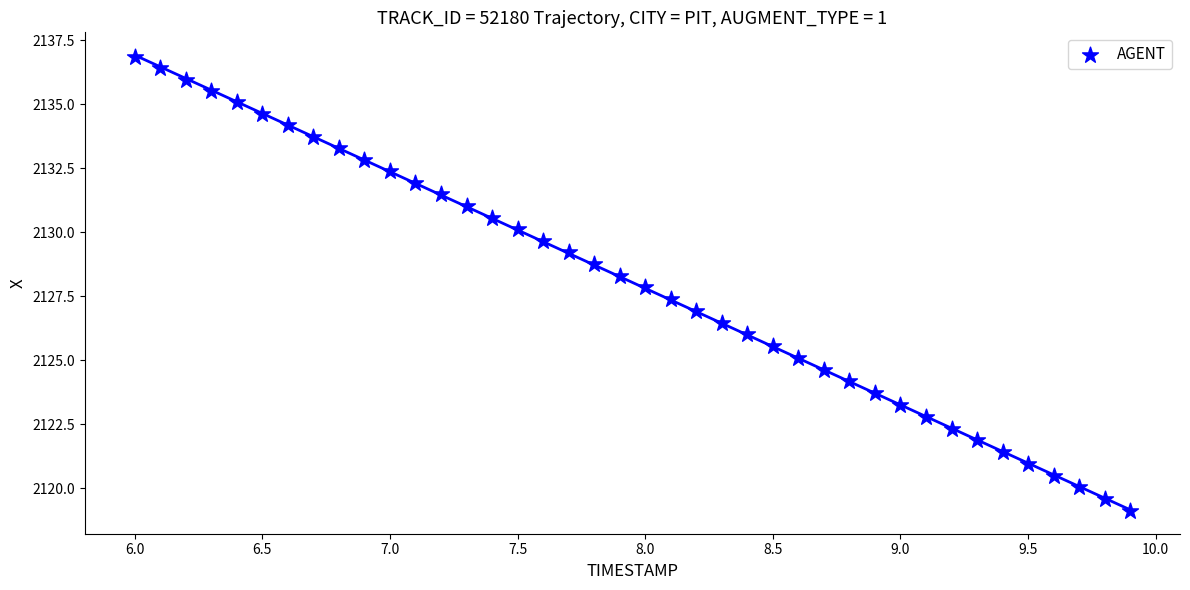

What is the range of Y values (max minus min)?

17.7